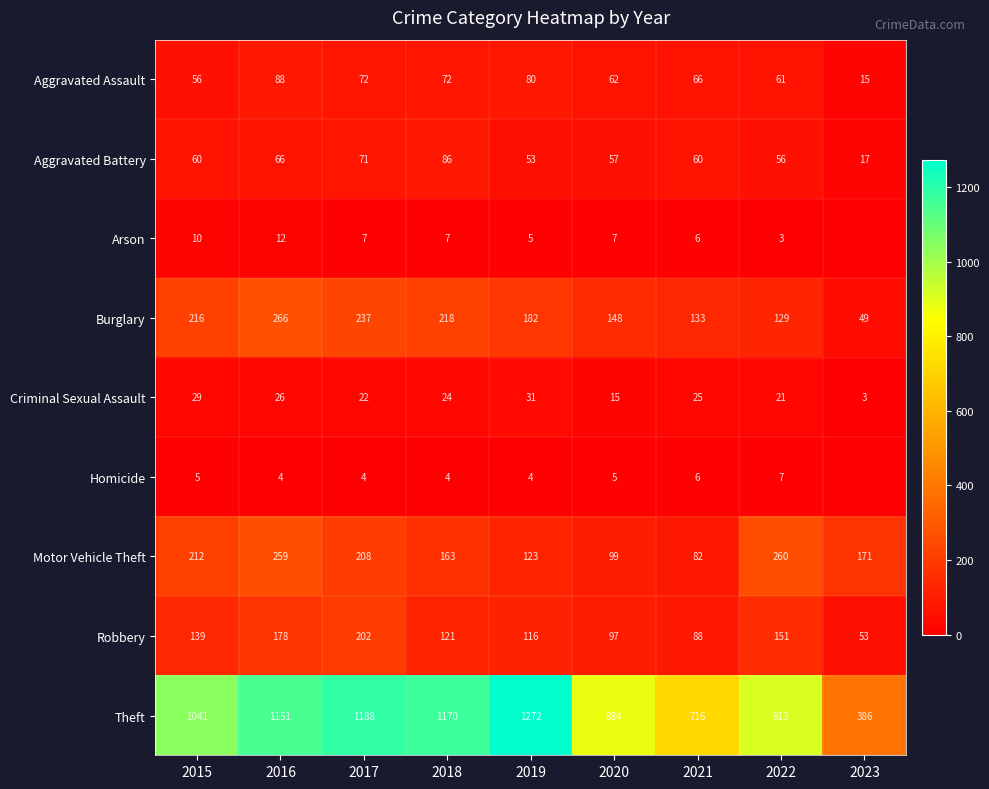

At which category does the chart reach its minimum across all series?

2023